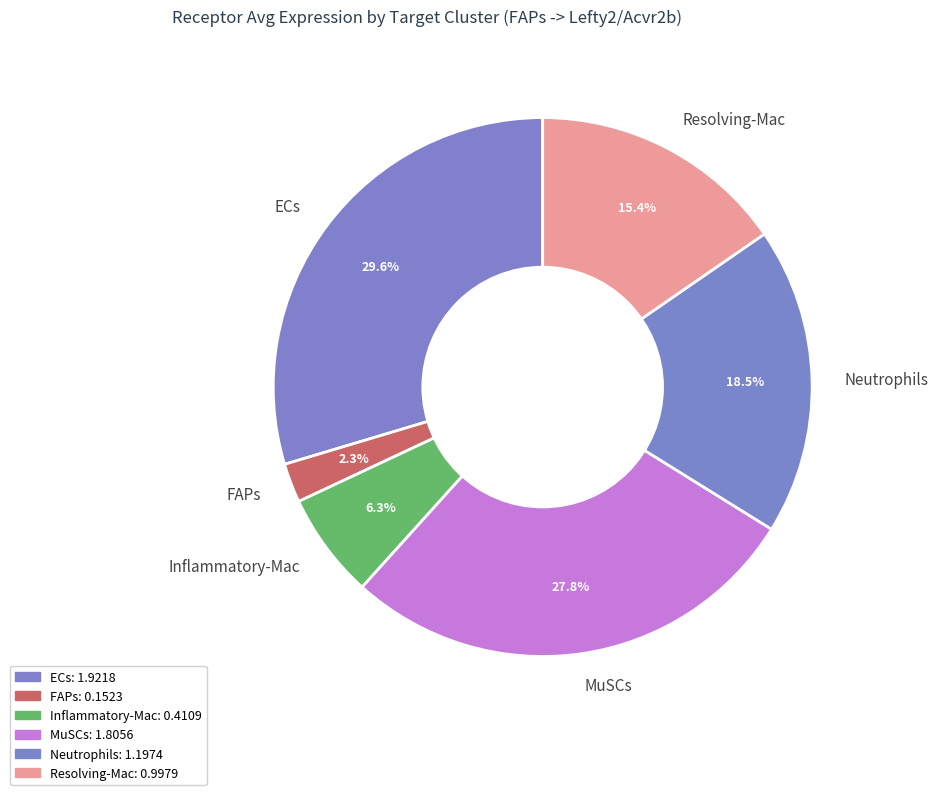

To the nearest percent, what is the combined percentage of ECs and MuSCs?

57%